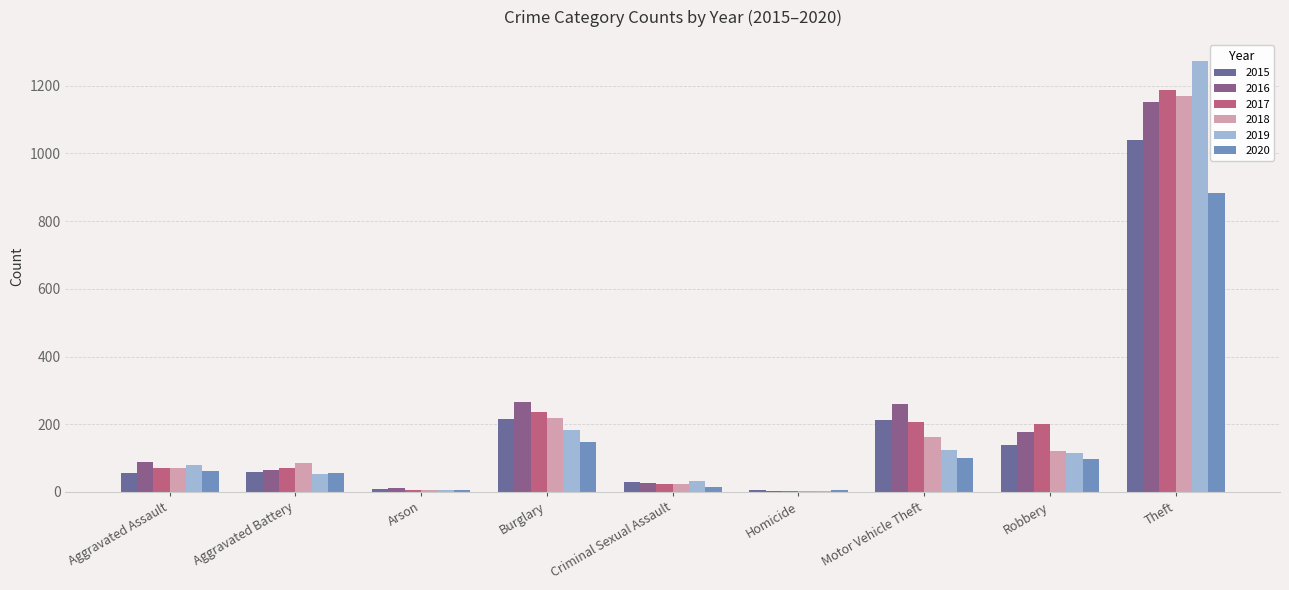

The 2015 series shows 216 at Burglary. True or false?

True